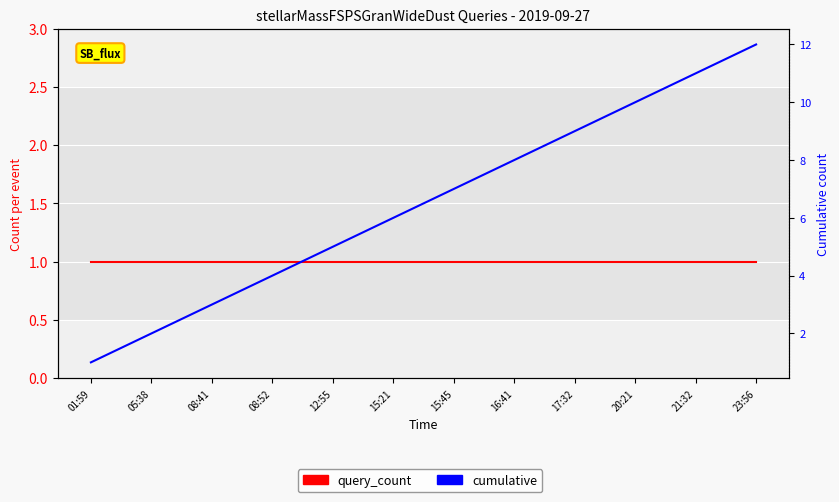

What is the spread (max minus min) of values at 23:56?

11